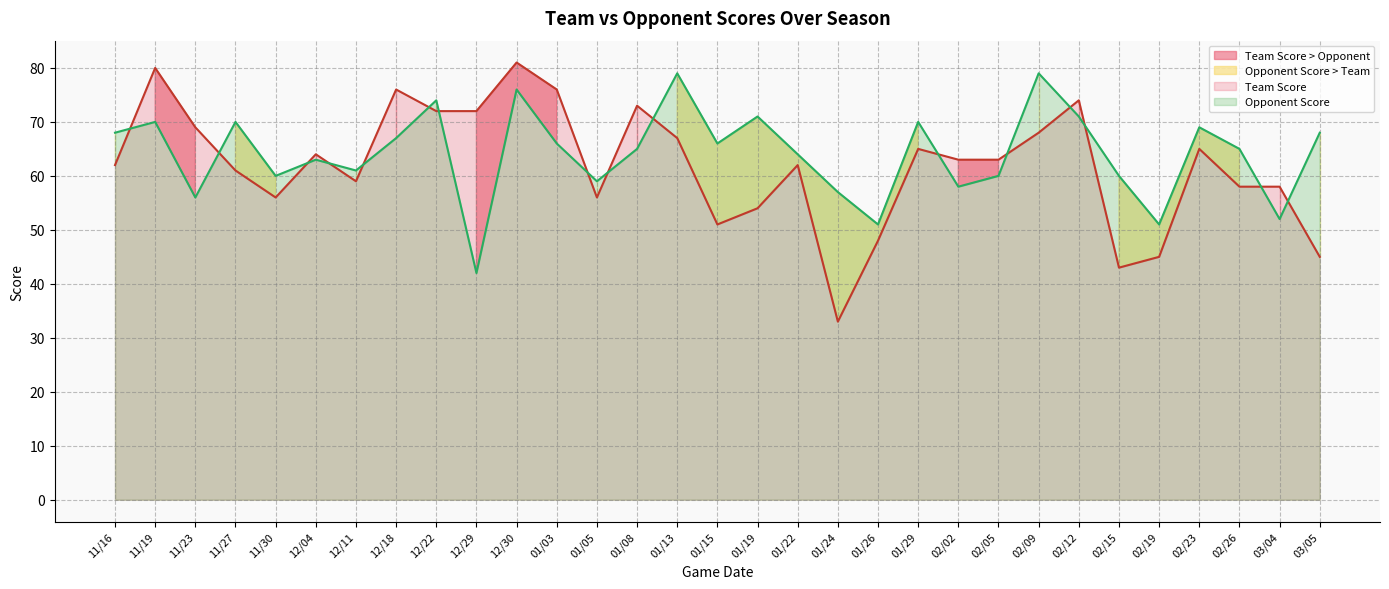

List the series in order of their overall mean, lowest first.

Team Score, Opponent Score